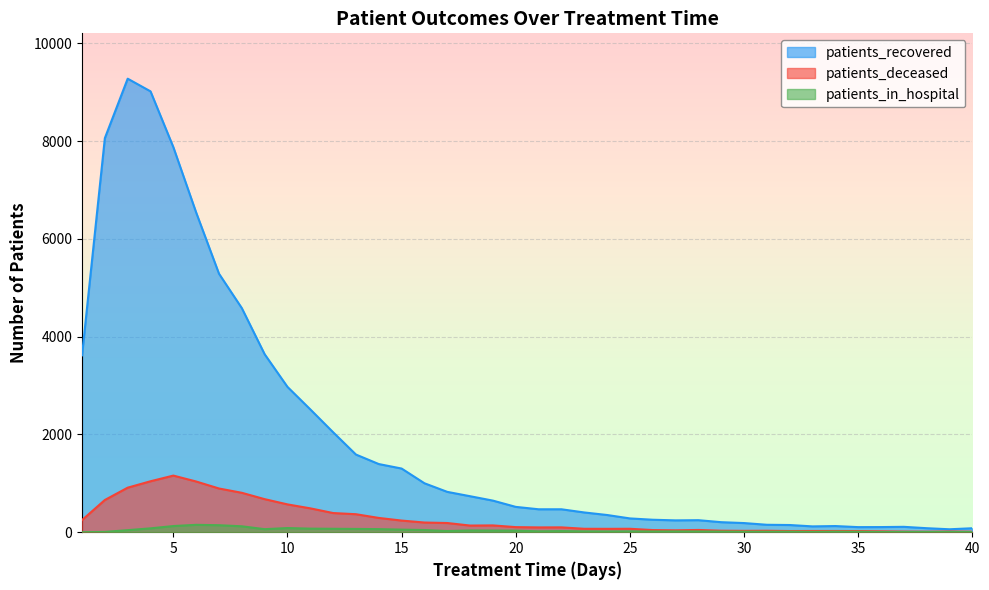

True or false: patients_deceased and patients_recovered intersect in this chart.

False